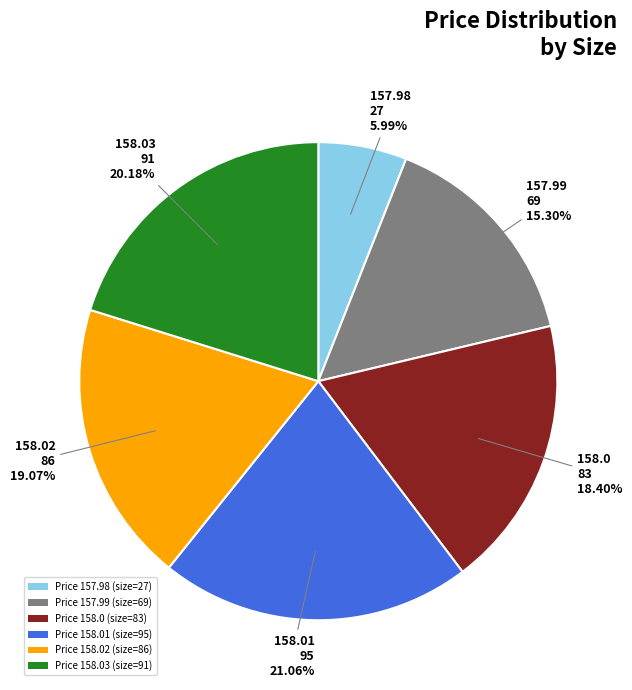

Rank the categories by value from highest to lowest.

Price 158.01 (size=95), Price 158.03 (size=91), Price 158.02 (size=86), Price 158.0 (size=83), Price 157.99 (size=69), Price 157.98 (size=27)